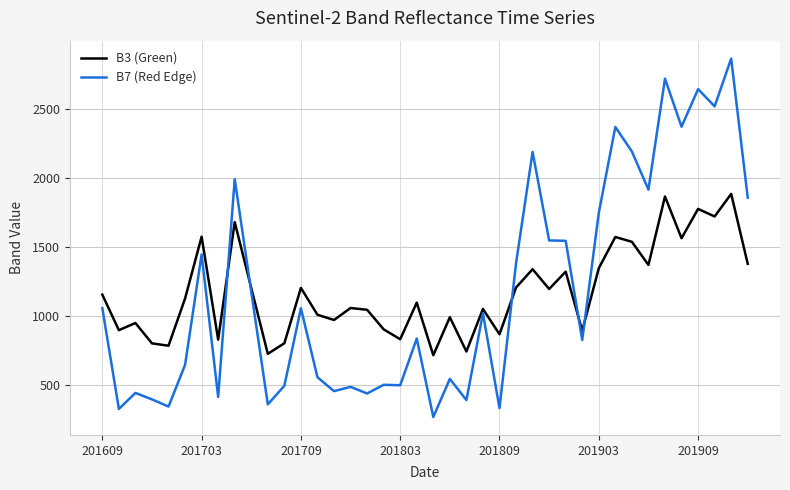

Rank the series by their maximum value, from highest to lowest.

B7 (Red Edge), B3 (Green)